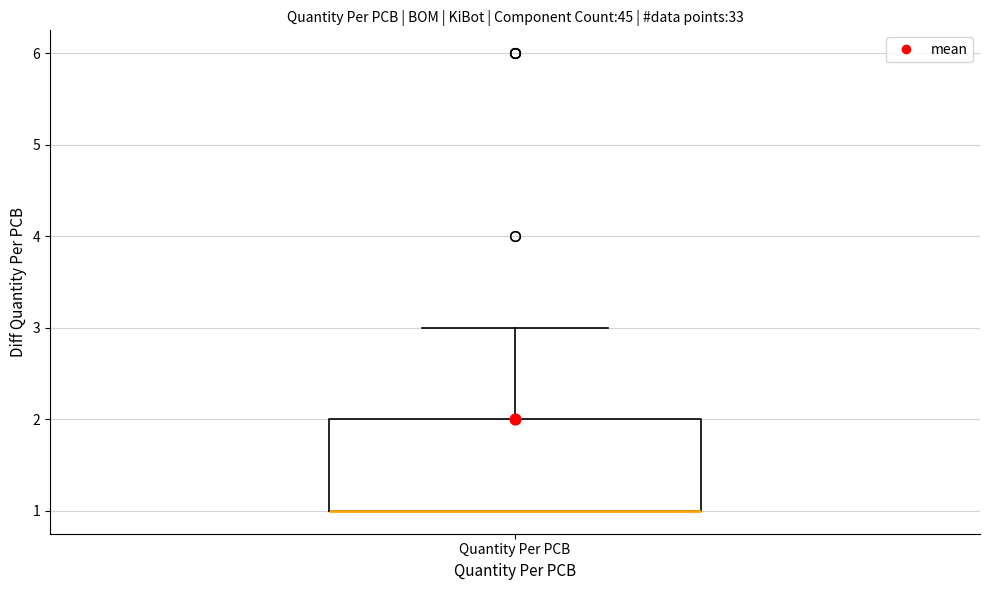

Read this box plot against the y-axis: the position of the median line, the range covered by the box, and the ends of both whiskers. The values are not printed on the chart, so give them approximately, as read against the axis.

median 1 (drawn on the box's lower edge), box 1 to 2, whiskers 1 to 3